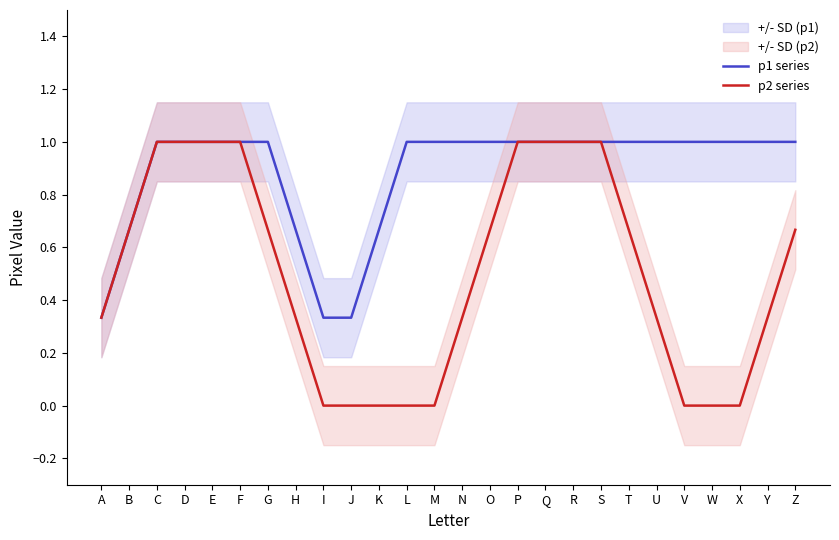

Between T and H, which is larger?

T